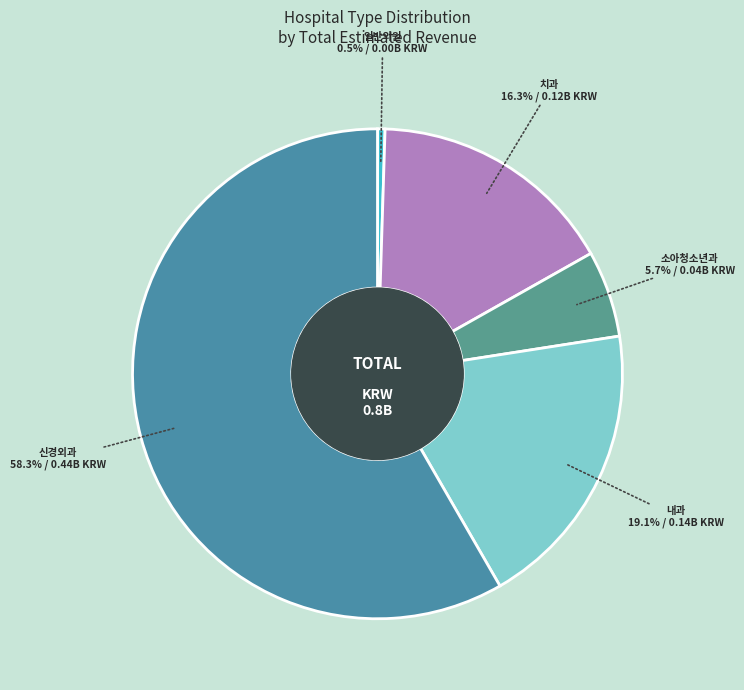

Rank the categories by value from lowest to highest.

일반의원, 소아청소년과, 치과, 내과, 신경외과